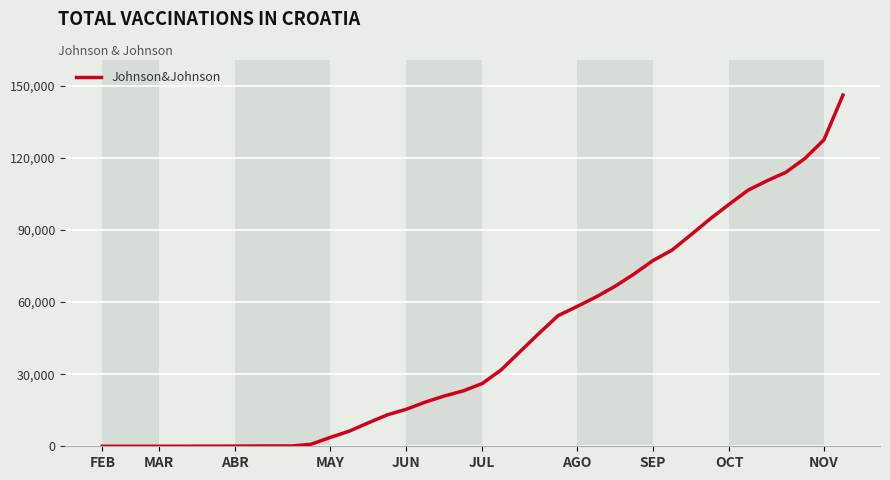

What is the greatest value displayed?

146163